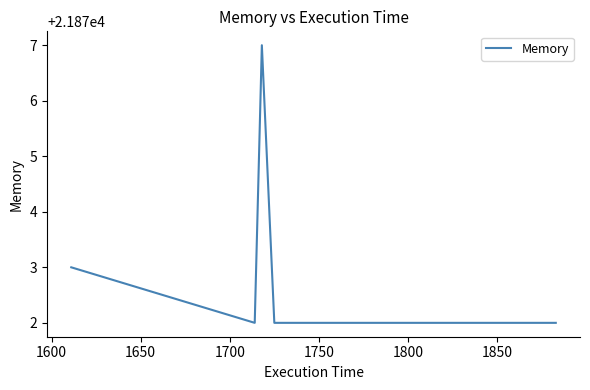

How many lines are shown in the chart?

1